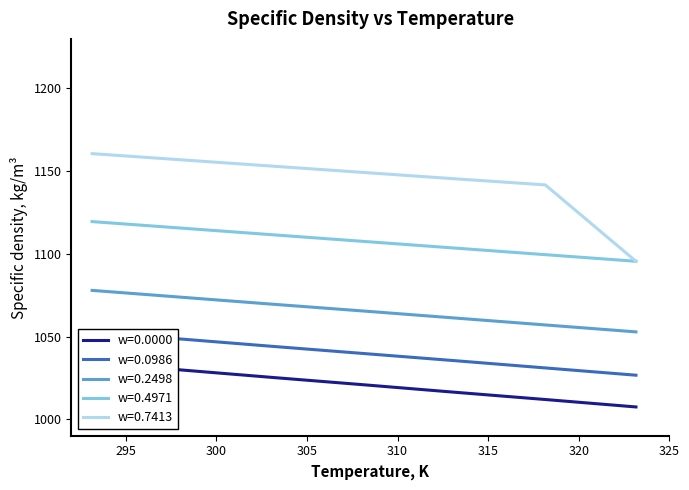

What is the difference between the second highest and minimum values in the w=0.0986 series?

21.8